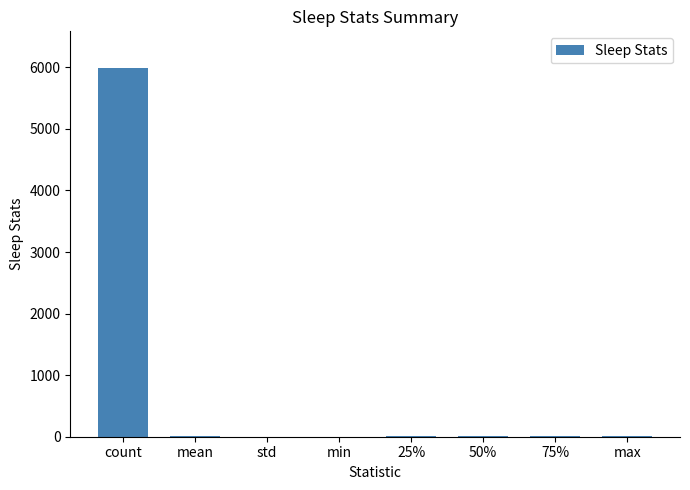

What is the change in value from count to std?

-5985.5